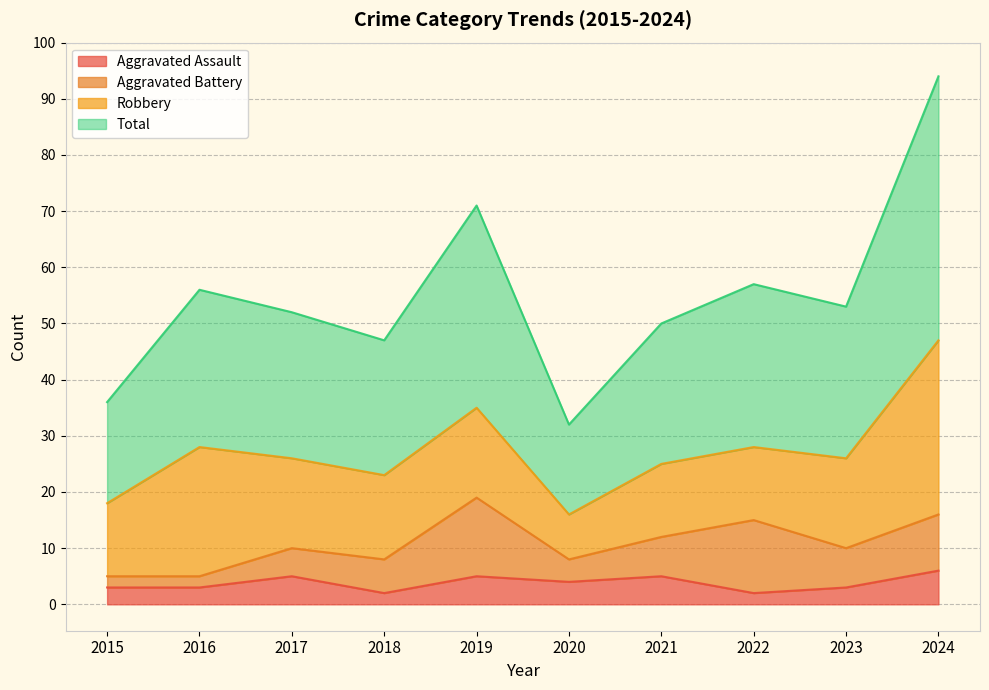

Which series has the largest total across all categories?

Total